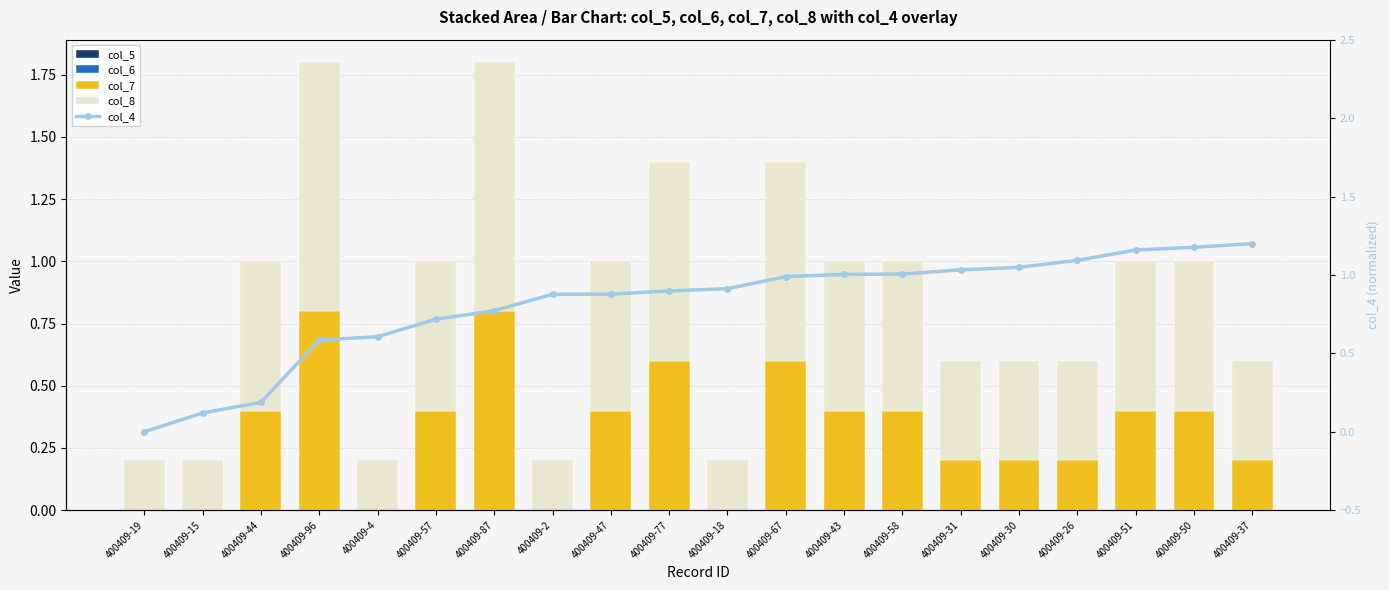

Which has a higher value, 400409-58 or 400409-19?

400409-58